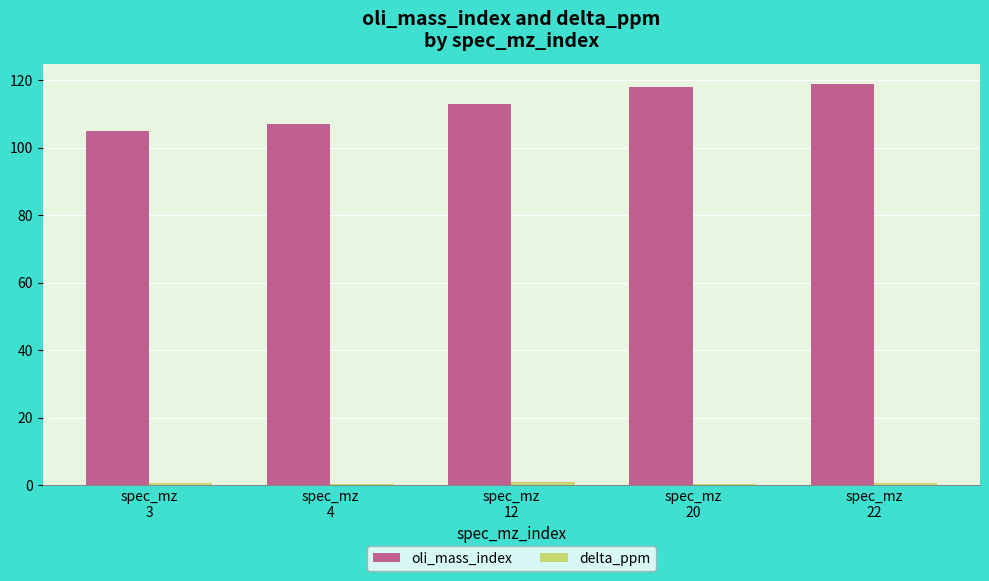

Which series has the largest total across all categories?

oli_mass_index